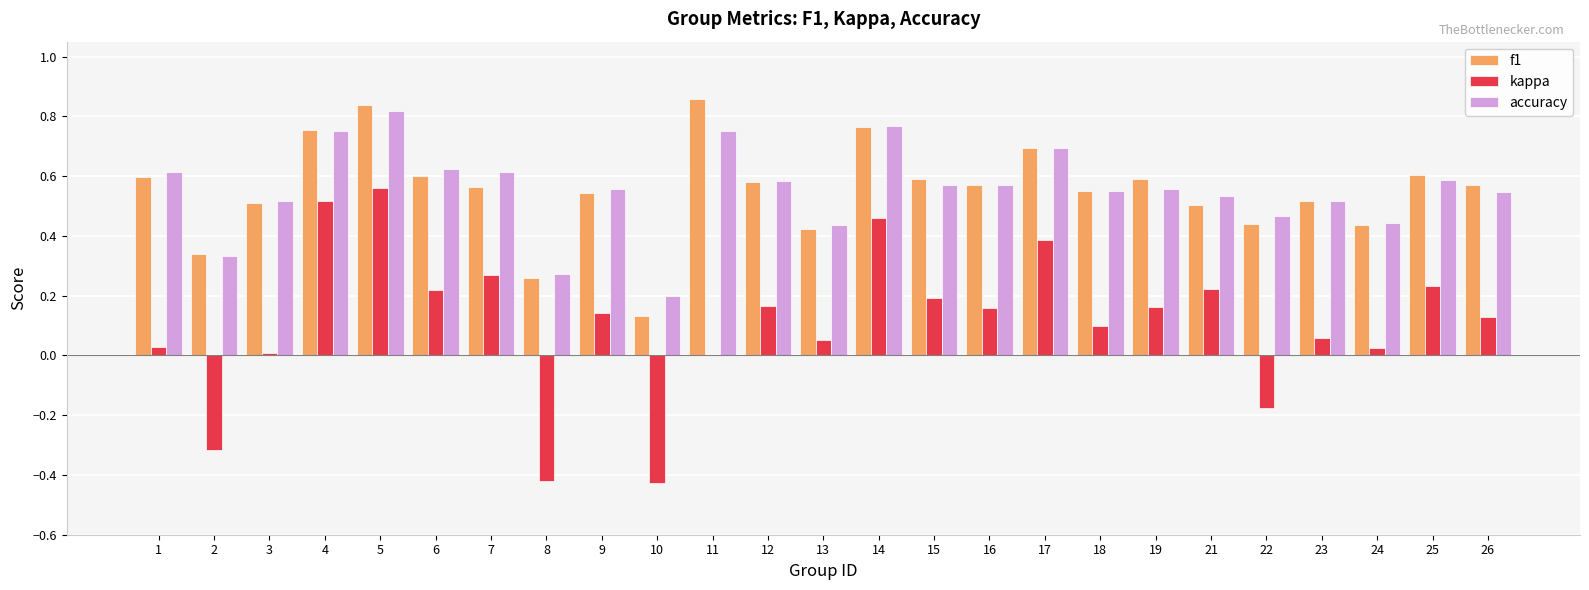

Is the value of f1 at 25 greater than the value of accuracy at 6?

No